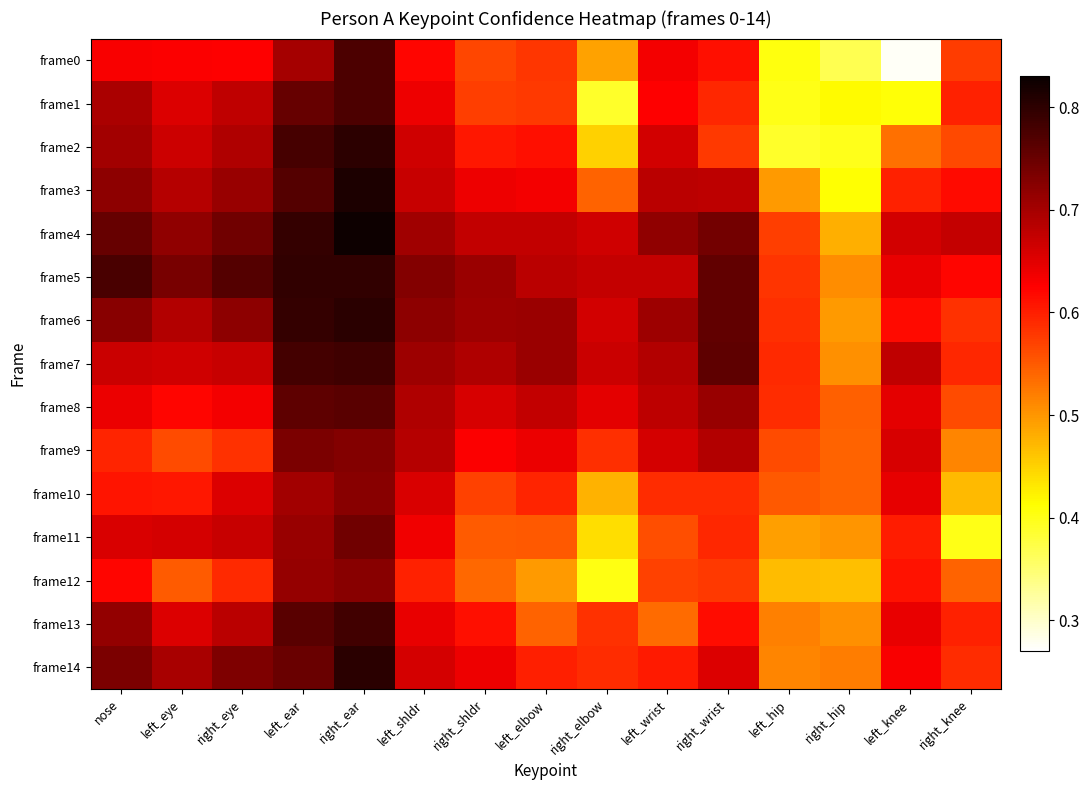

What is the spread (max minus min) of values at right_eye?

0.2